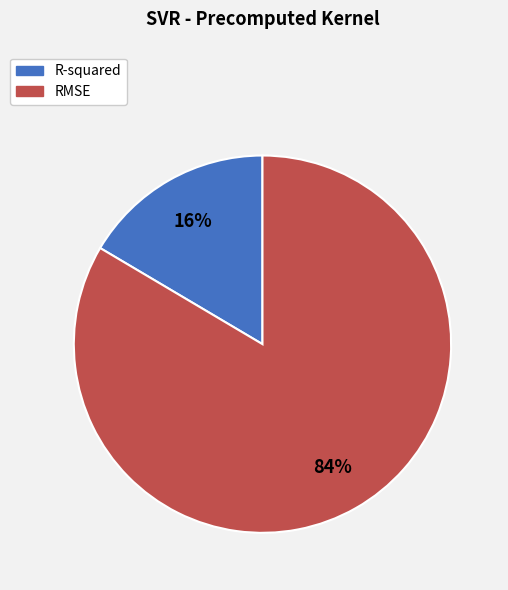

Is the sum of R-squared and RMSE greater than half?

Yes